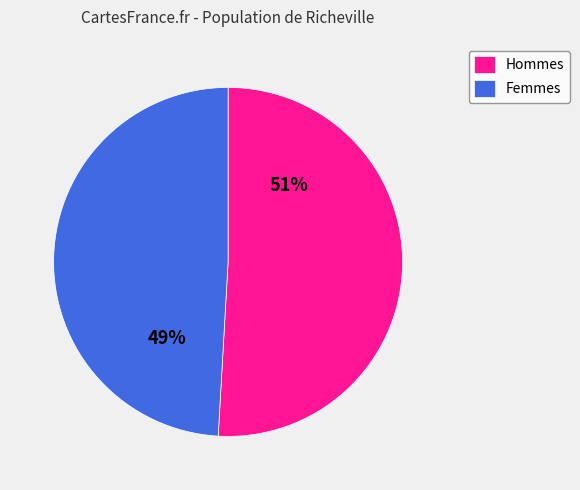

Rank the categories by value from lowest to highest.

Femmes, Hommes